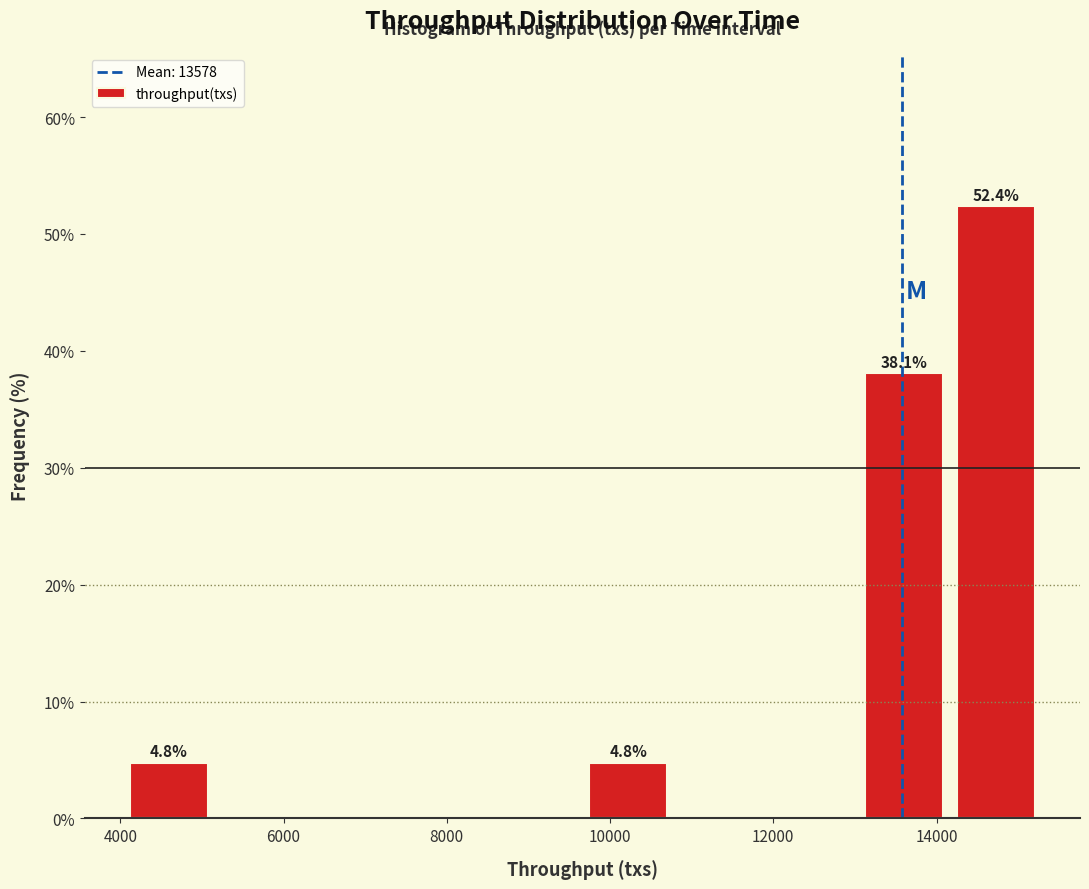

Which range on the x-axis has the tallest bar?

14200 to 15200